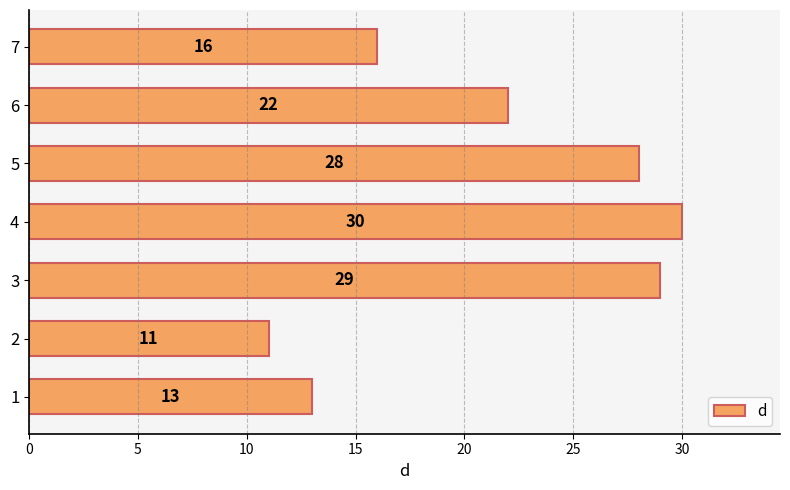

Does the chart contain any negative values?

No